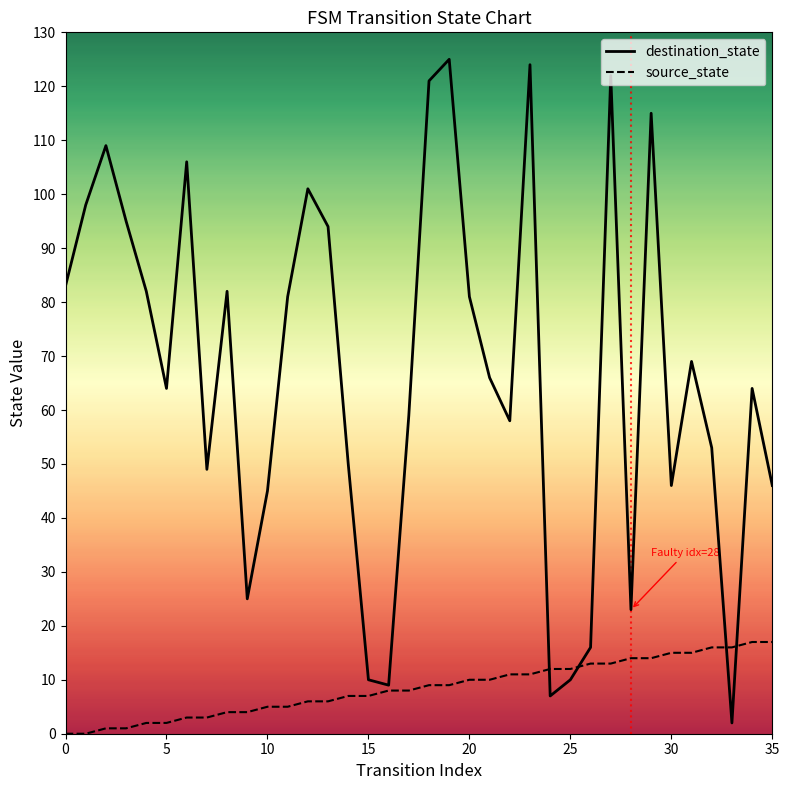

Which series has the widest spread of values?

destination_state